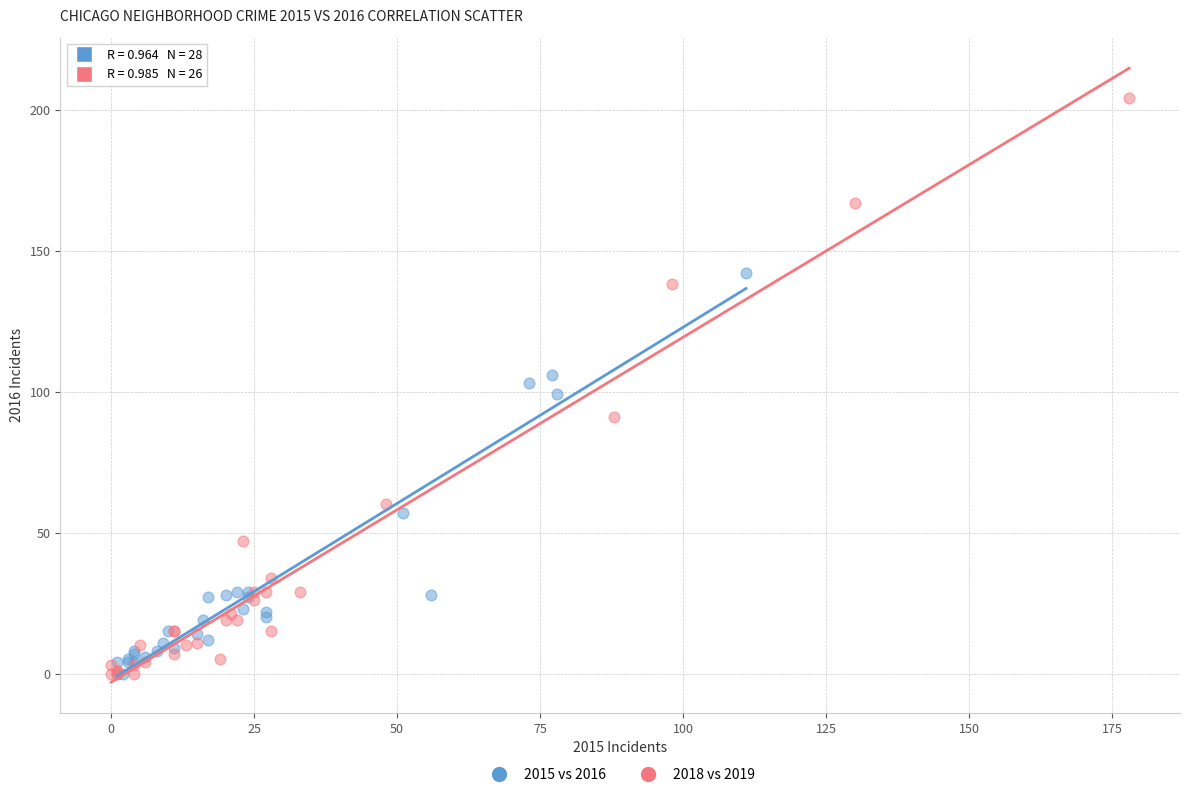

Which series contains the highest Y value?

2018 vs 2019